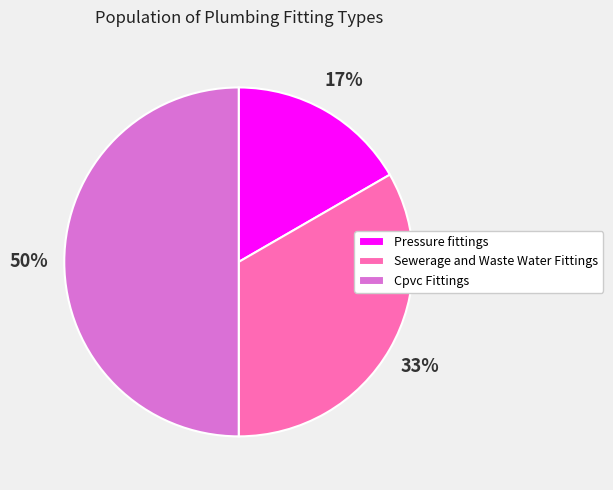

Does Pressure fittings represent more than half of the total?

No